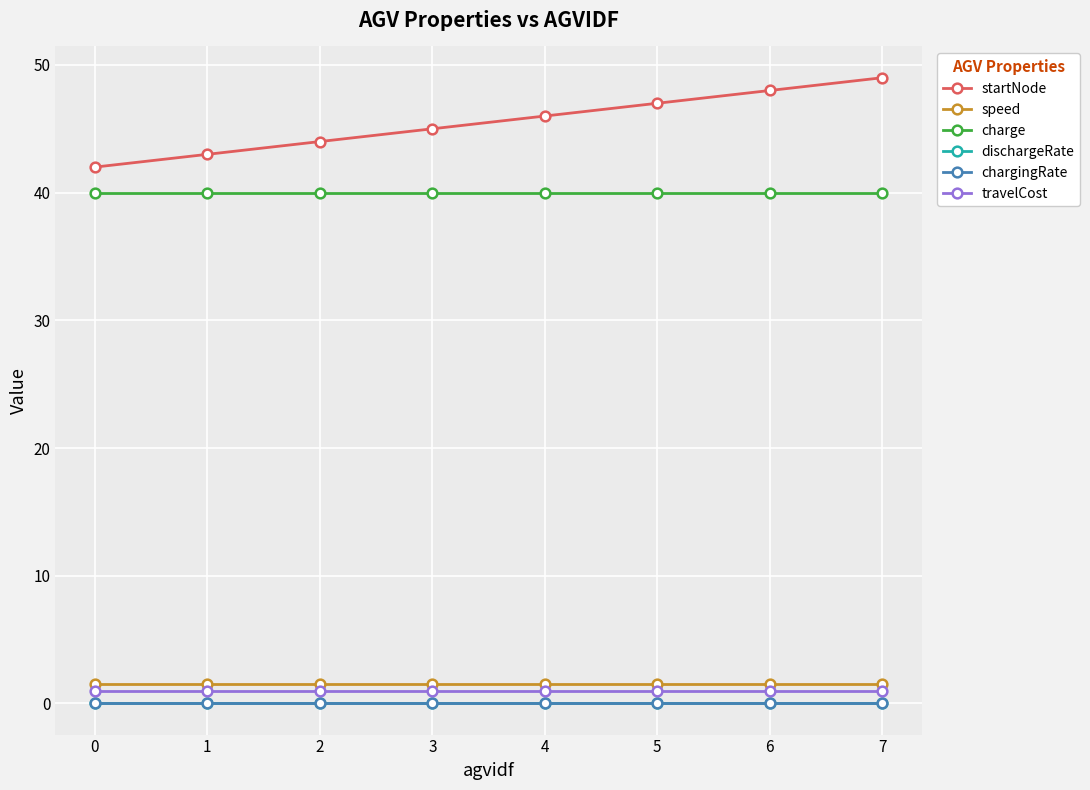

What is the approximate value of travelCost at 6?

1.0